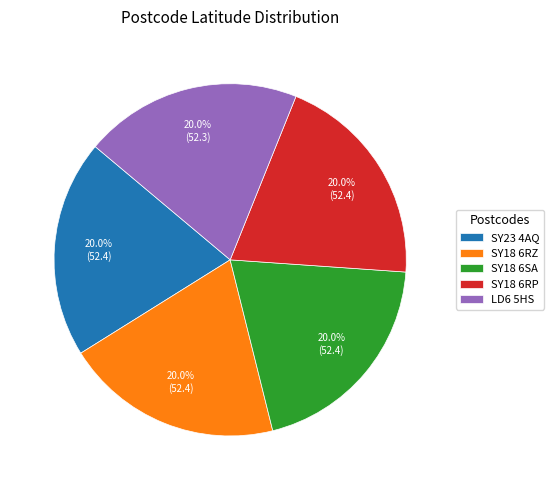

To the nearest percent, what portion does SY23 4AQ represent?

20%